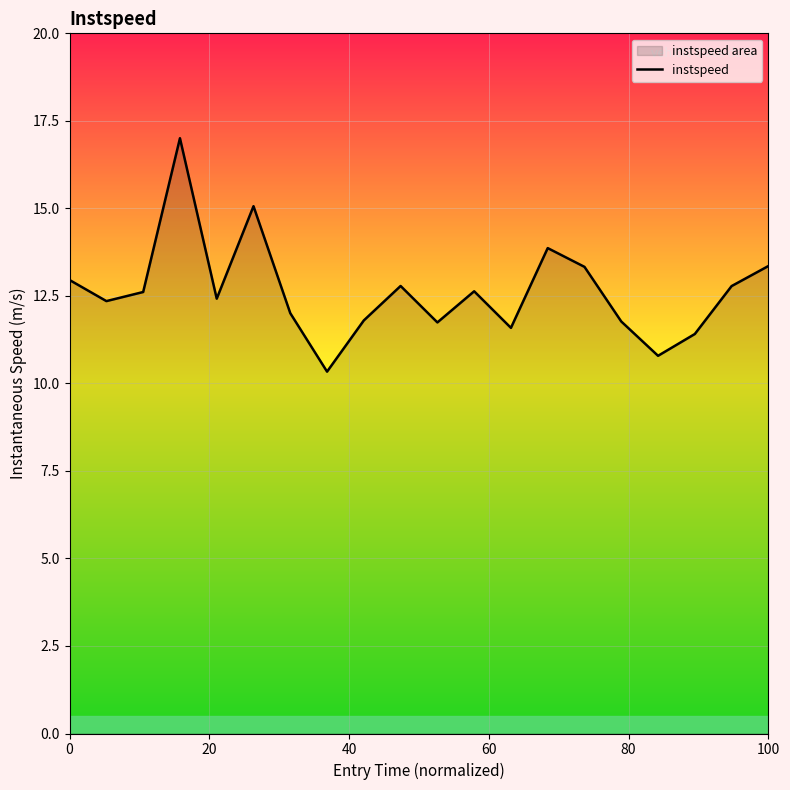

What is the smallest value displayed?

10.3